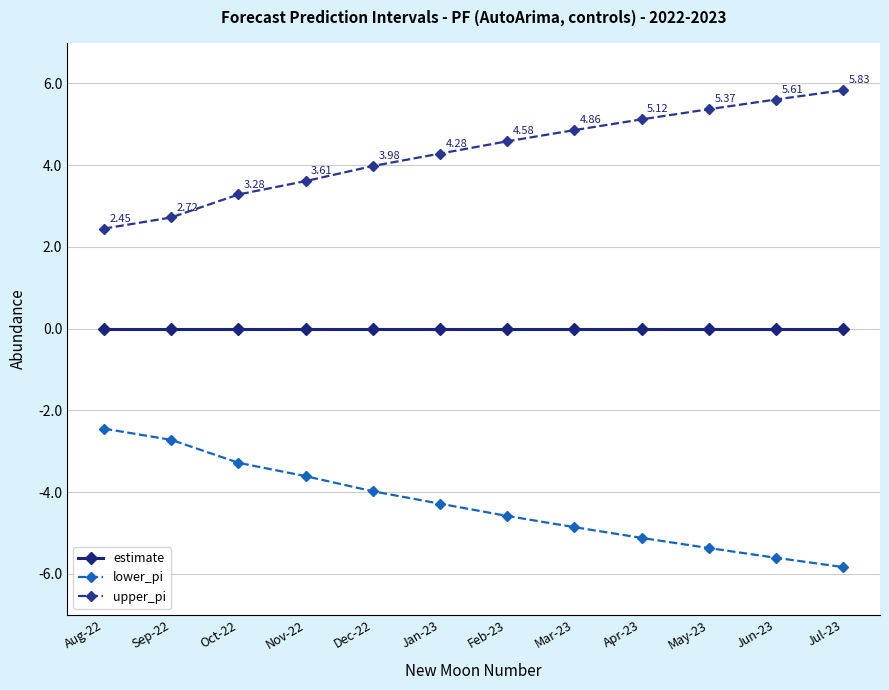

True or false: upper_pi and lower_pi intersect in this chart.

False